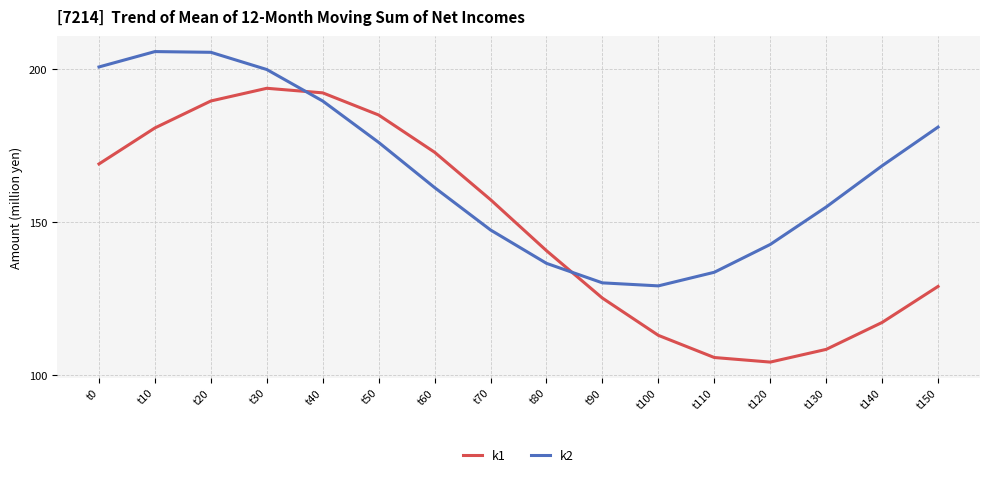

True or false: k1 has more than 2 interior local peaks.

False